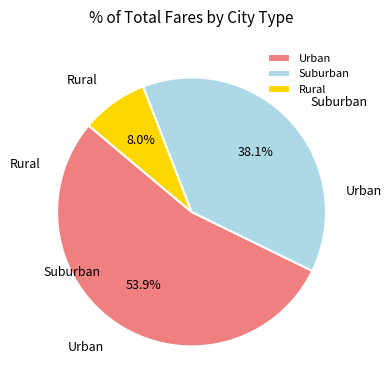

Approximately how many times larger is the value at Suburban compared to Rural?

4.8